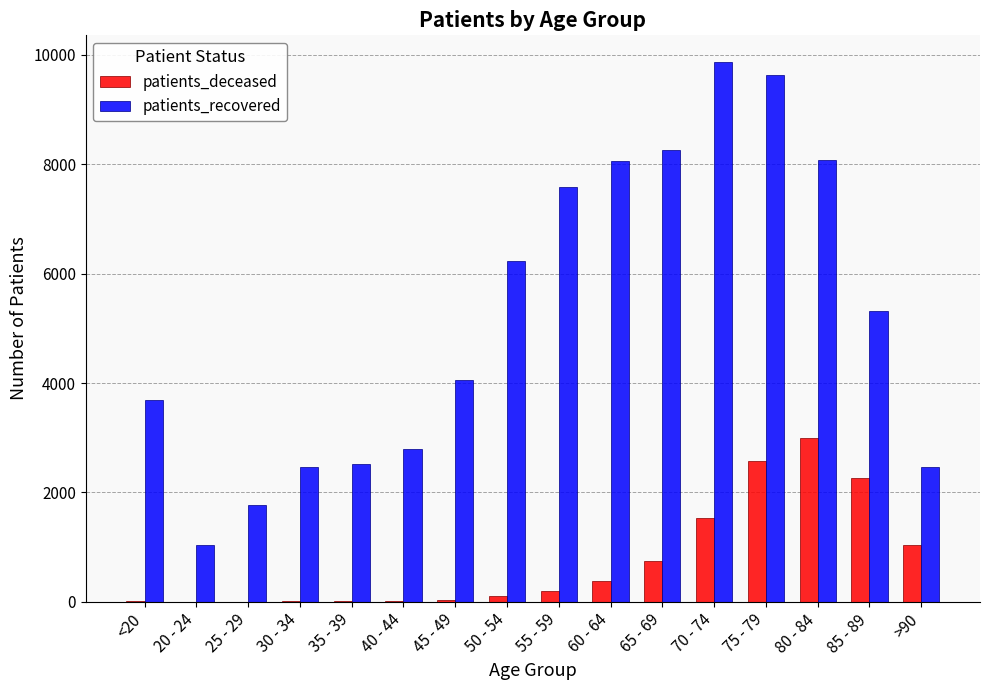

Which series has the largest total across all categories?

patients_recovered